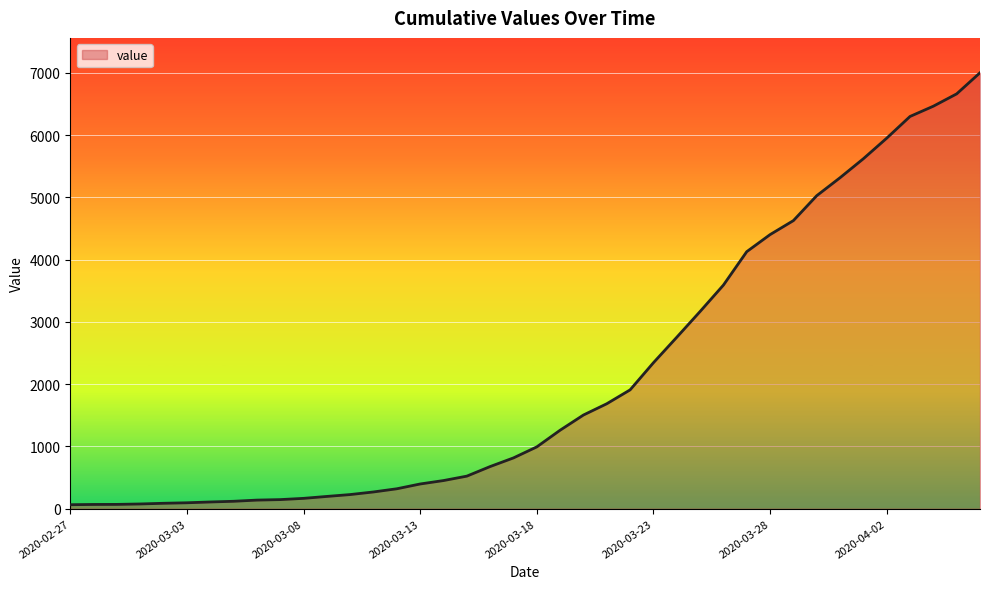

Does the chart have visible grid lines?

Yes